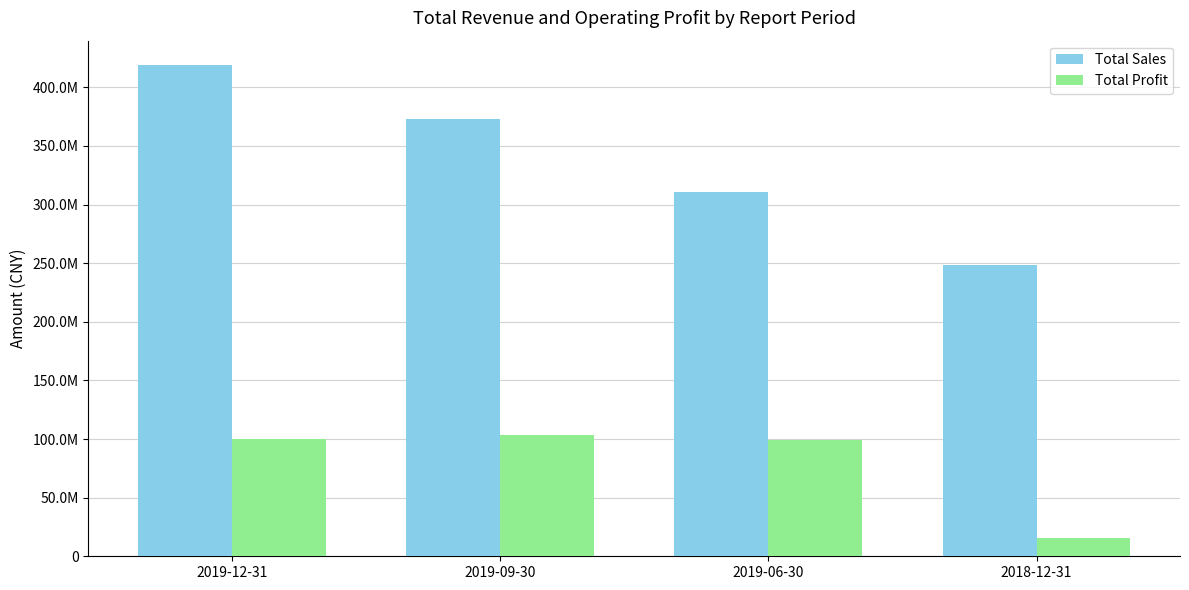

At which label does Total Sales first exceed 373369769?

2019-12-31